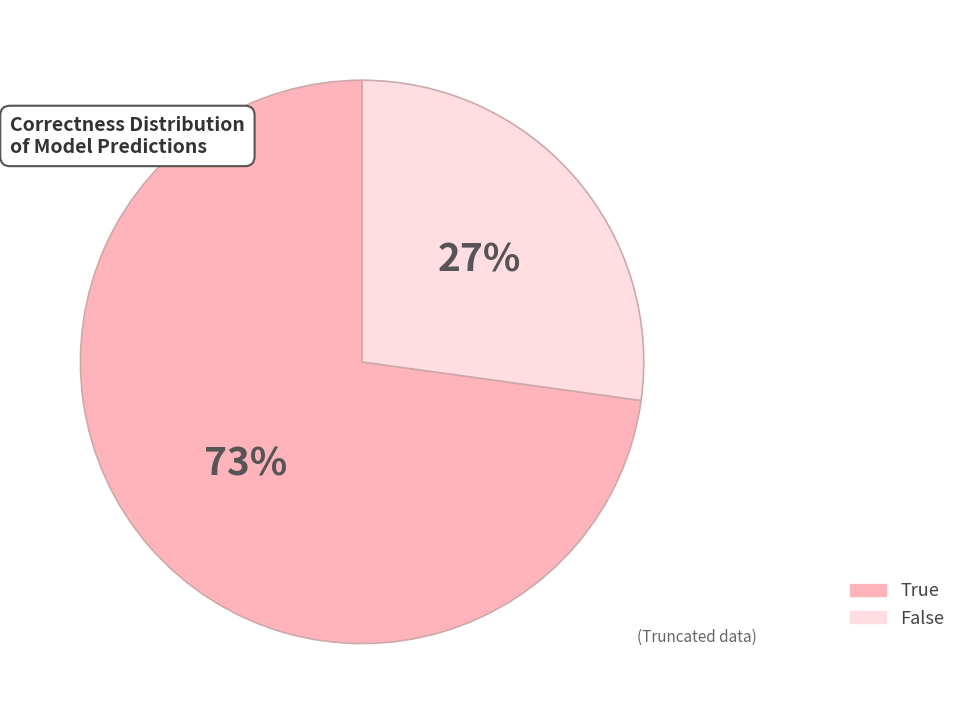

Does True represent more than half of the total?

Yes